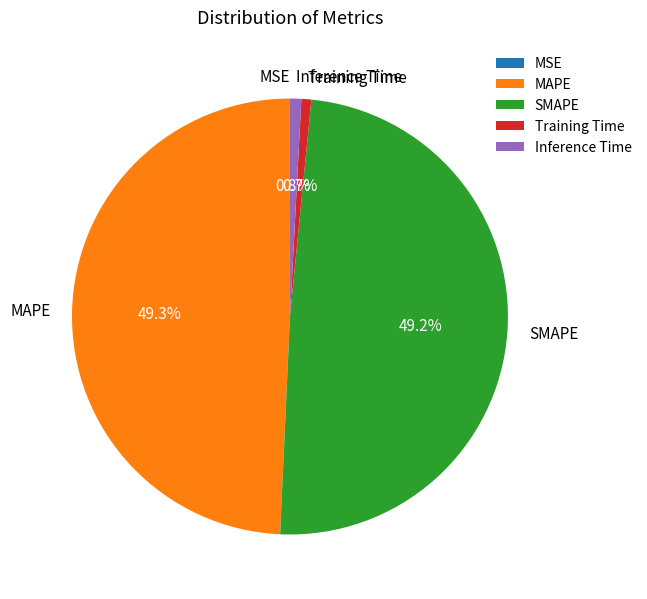

Does MAPE account for over 50% of the chart?

No